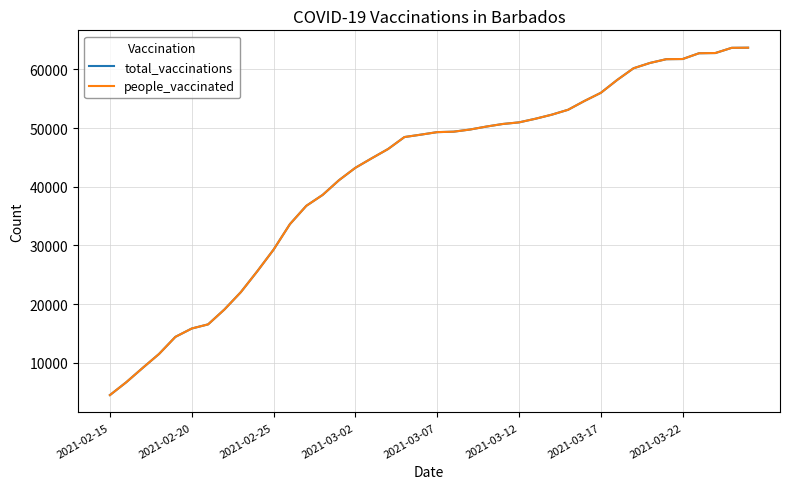

What is the value of the total_vaccinations point at the 1st from the left?

4490